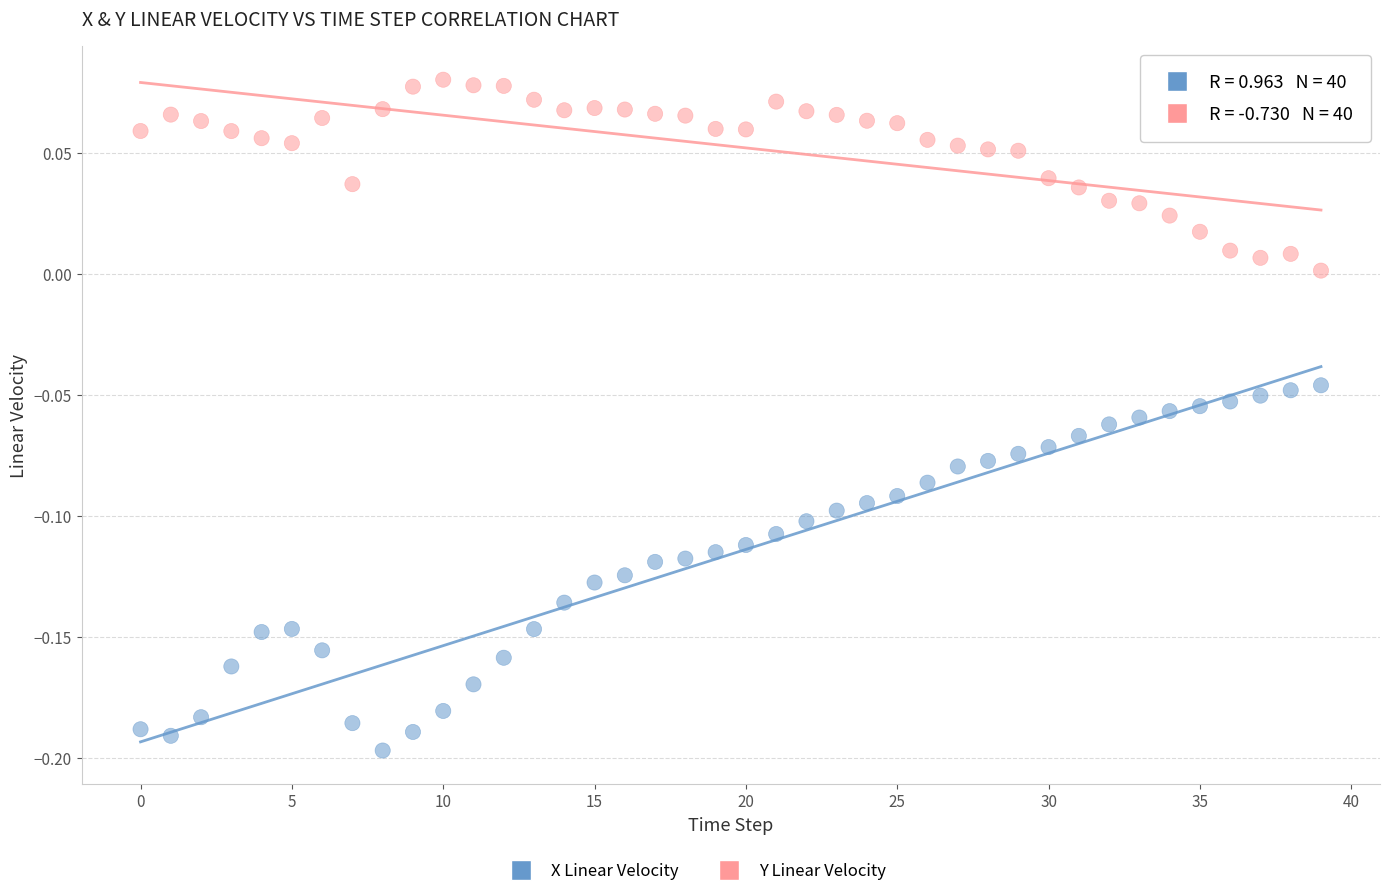

Which series has the largest Y range (max minus min)?

X Linear Velocity